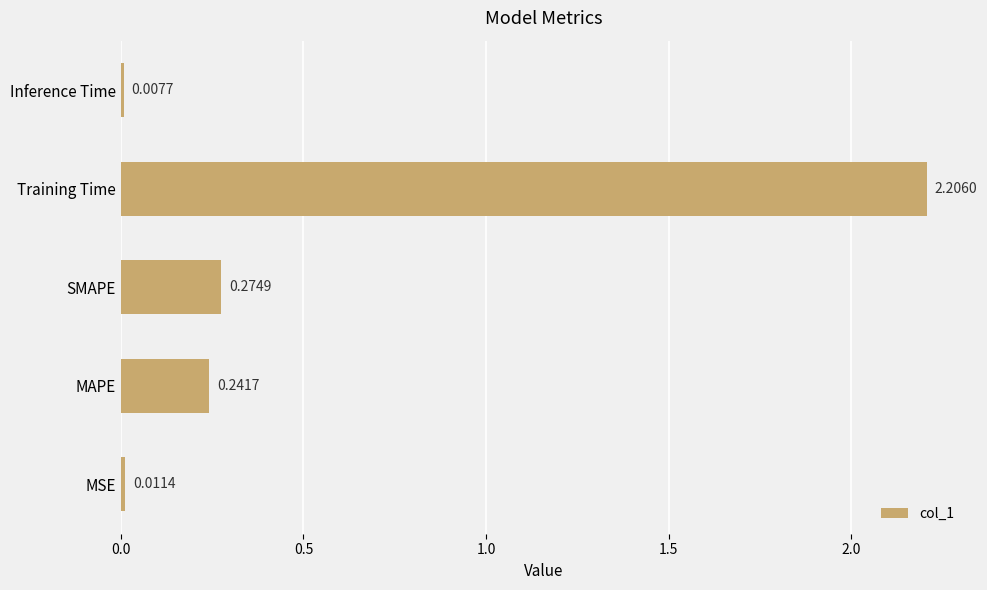

Where is the data nearest to the value 1?

SMAPE